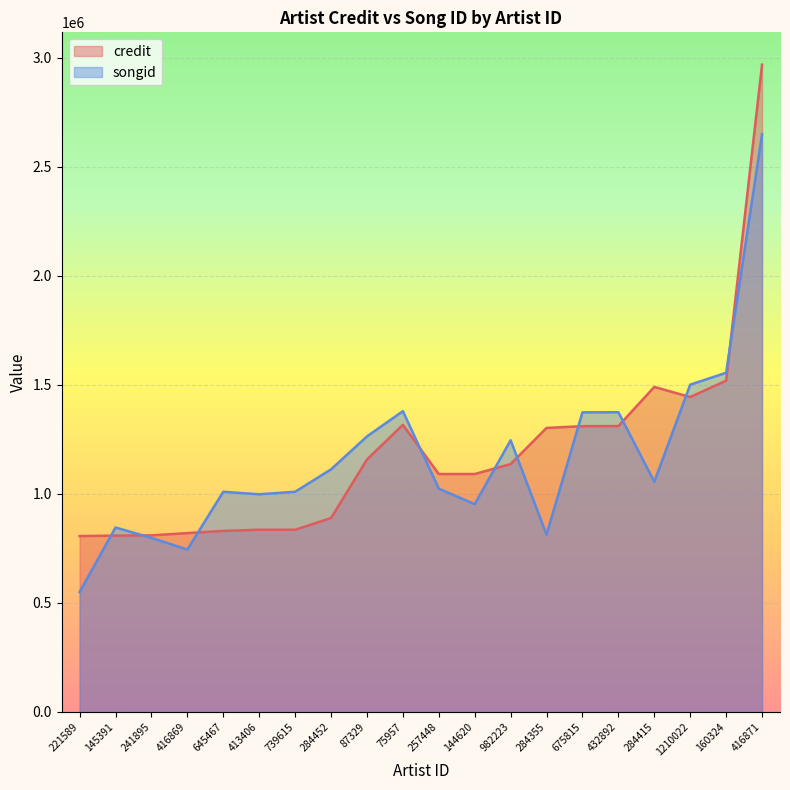

Reading left to right, what are all the values shown in this chart?

credit: 221589=806330	145391=808399	241895=809604	416869=819847	645467=829984	413406=835284	739615=835286	284452=888919	87329=1157375	75957=1316499	257448=1090759	144620=1090772	982223=1136400	284355=1302072	675815=1310134	432892=1310587	284415=1490102	1210022=1443733	160324=1518782	416871=2967500
songid: 221589=549633	145391=845637	241895=797871	416869=744638	645467=1009449	413406=997872	739615=1009445	284452=1112161	87329=1263252	75957=1378973	257448=1023787	144620=952550	982223=1245705	284355=813062	675815=1373520	432892=1374011	284415=1055164	1210022=1500450	160324=1554951	416871=2648685